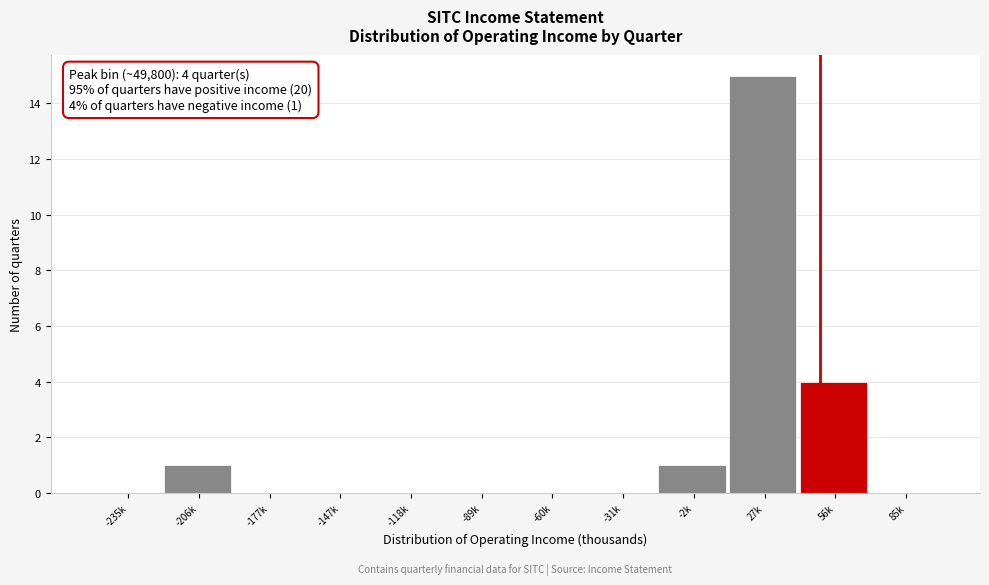

Reading left to right, list all the values displayed in this chart.

-235k=0	-206k=1	-177k=0	-147k=0	-118k=0	-89k=0	-60k=0	-31k=0	-2k=1	27k=15	56k=4	85k=0